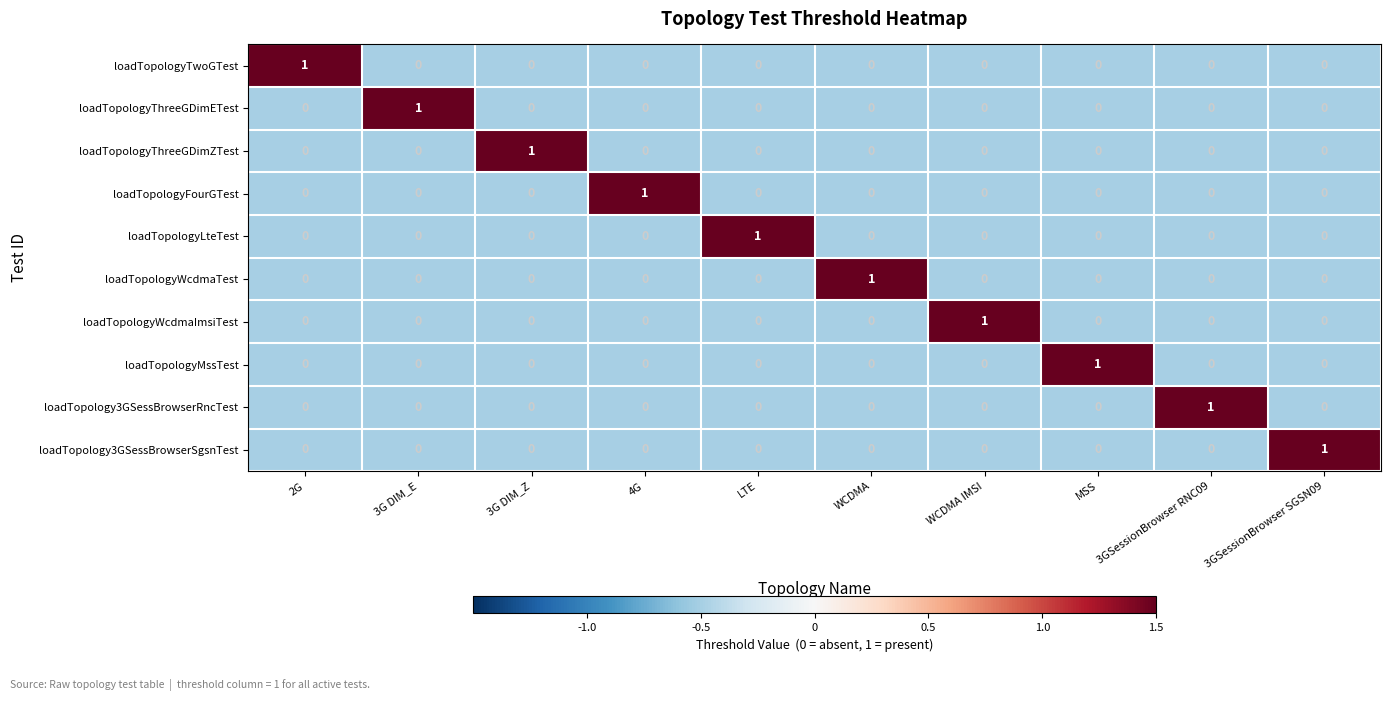

The value of loadTopologyThreeGDimZTest at 3GSessionBrowser RNC09 is 1. True or false?

False